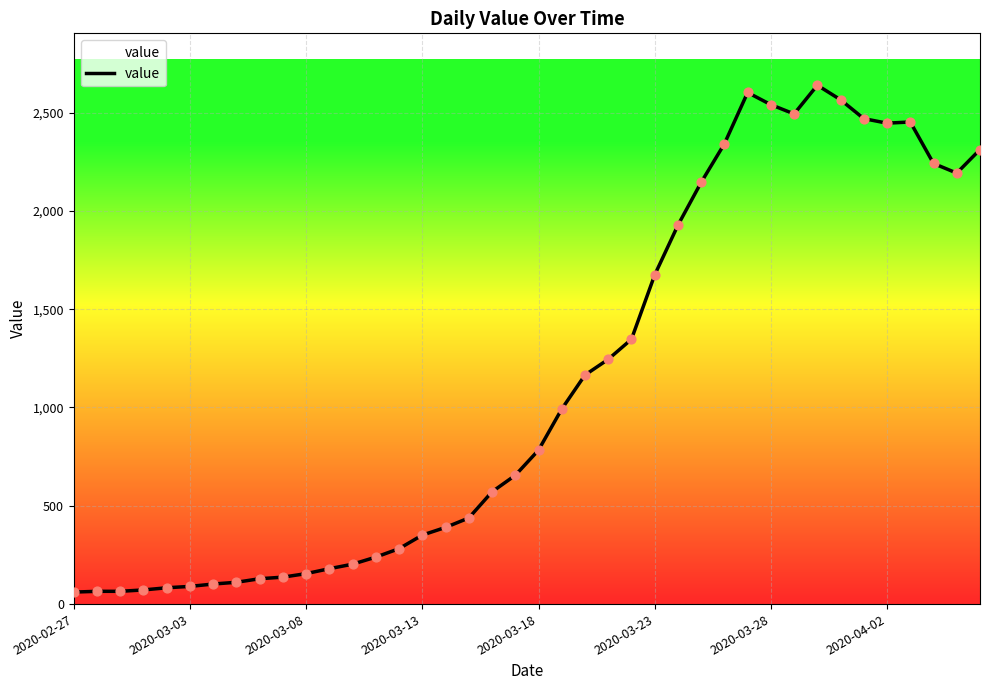

What is the difference between the maximum and minimum values?

2578